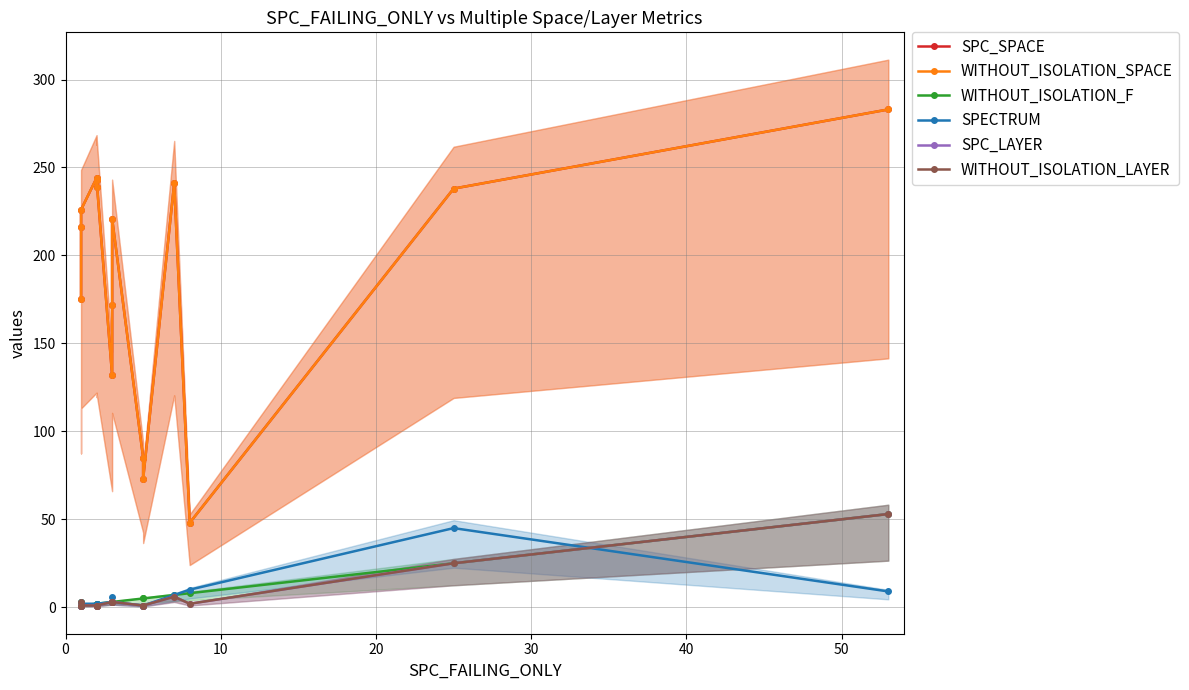

Is the value of WITHOUT_ISOLATION_SPACE at 14 greater than the value of SPC_SPACE at 20?

Yes